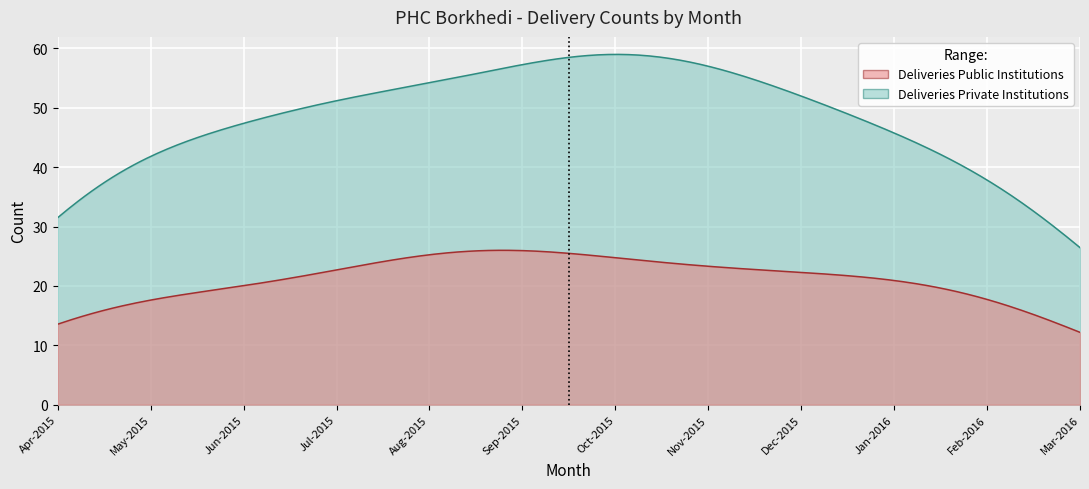

True or false: Deliveries Public Institutions has a value of 6 at Jul-2015.

False